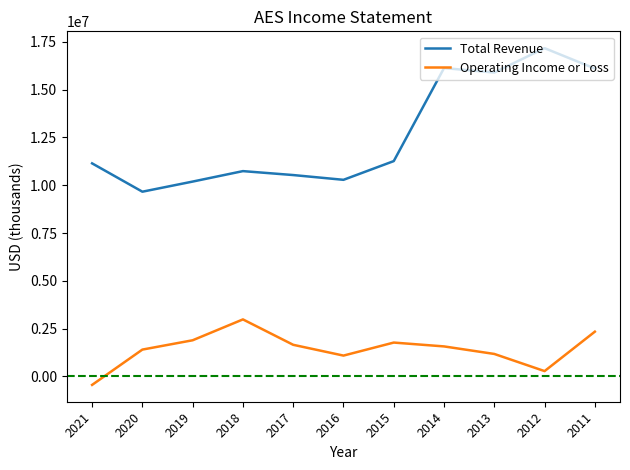

Where is the first local minimum for Total Revenue?

2020